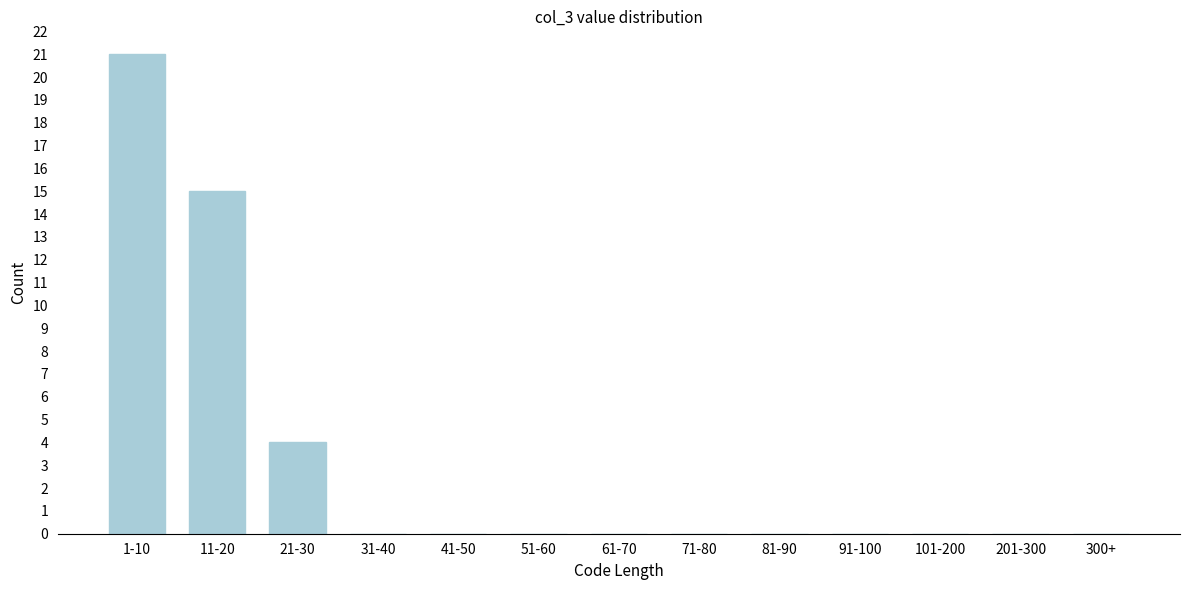

Reading right to left, extract all data points from this chart.

300+=0	201-300=0	101-200=0	91-100=0	81-90=0	71-80=0	61-70=0	51-60=0	41-50=0	31-40=0	21-30=4	11-20=15	1-10=21